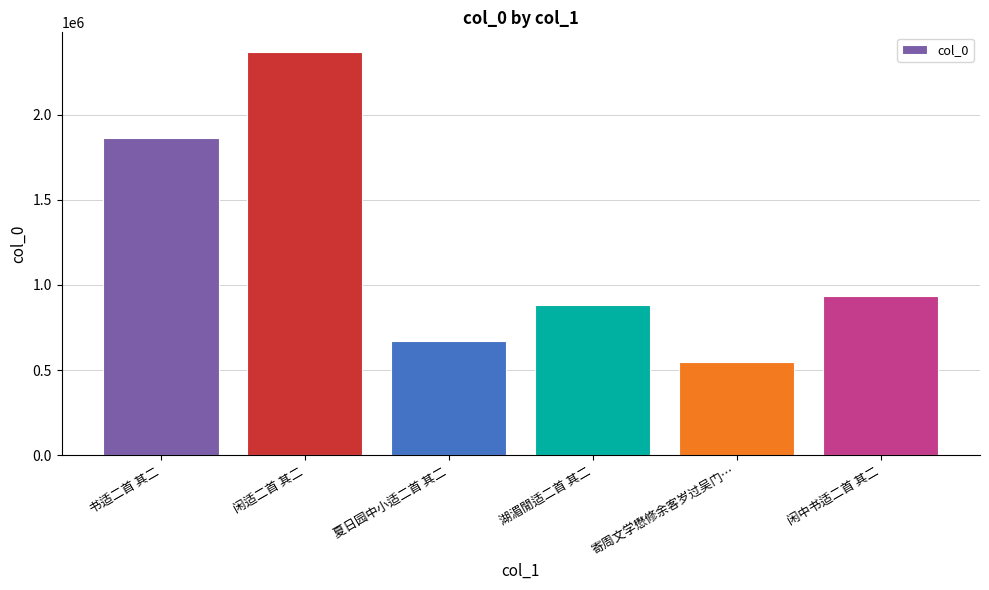

Rank the categories by value from lowest to highest.

寄周文学懋修余客岁过吴门…, 夏日园中小适二首 其二, 湖湄閒适二首 其二, 闲中书适二首 其二, 书适二首 其二, 闲适二首 其二